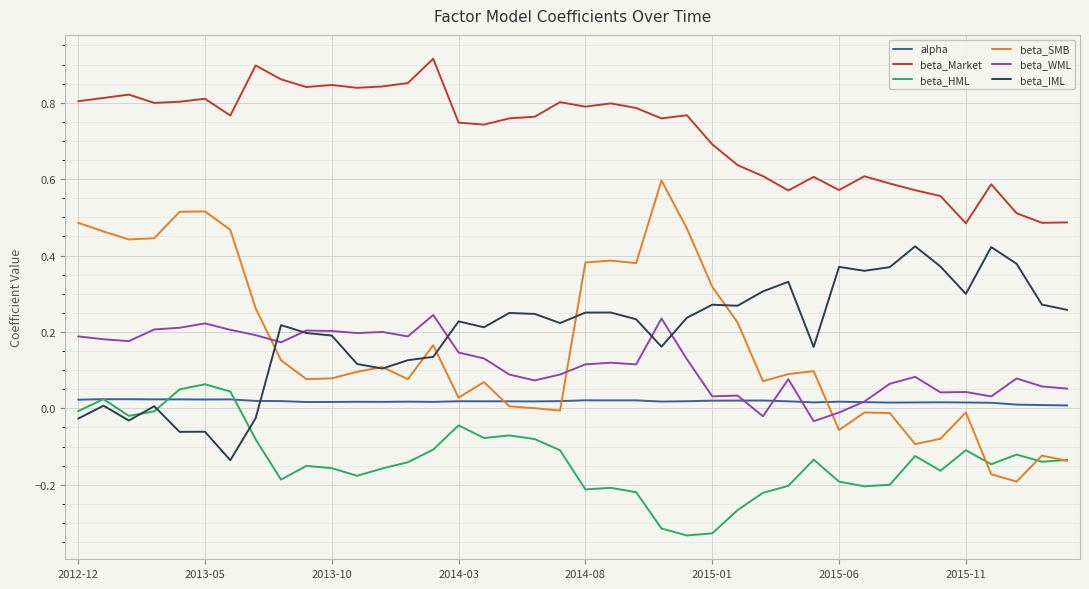

True or false: beta_HML and beta_WML cross at least once.

False